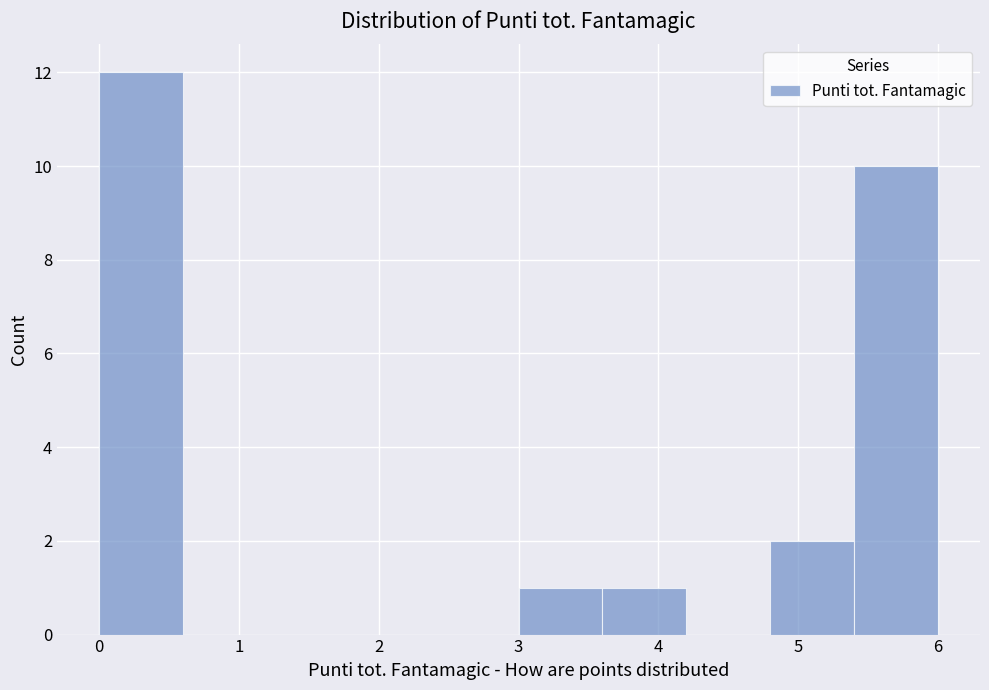

Reading left to right, list every bar in this chart as the range it spans on the x-axis followed by its height. The values are not printed on the chart, so give them approximately, as read against the axis.

0.0 to 0.6: 12
0.6 to 1.2: 0
1.2 to 1.8: 0
1.8 to 2.4: 0
2.4 to 3.0: 0
3.0 to 3.6: 1
3.6 to 4.2: 1
4.2 to 4.8: 0
4.8 to 5.4: 2
5.4 to 6.0: 10